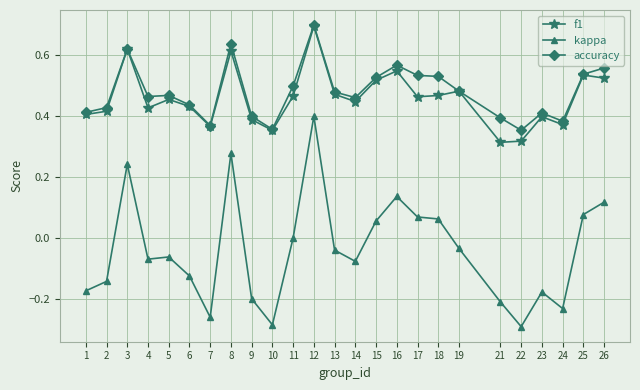

True or false: f1 has more than 2 points higher than both neighbors.

True